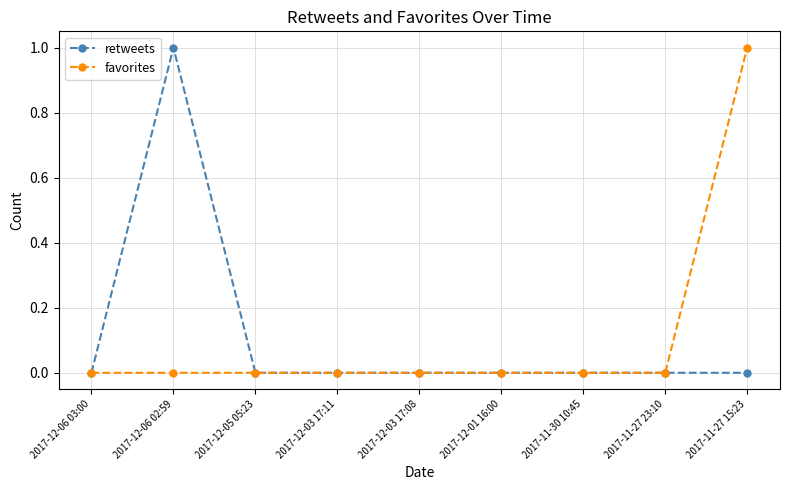

How many series are shown in this chart?

2